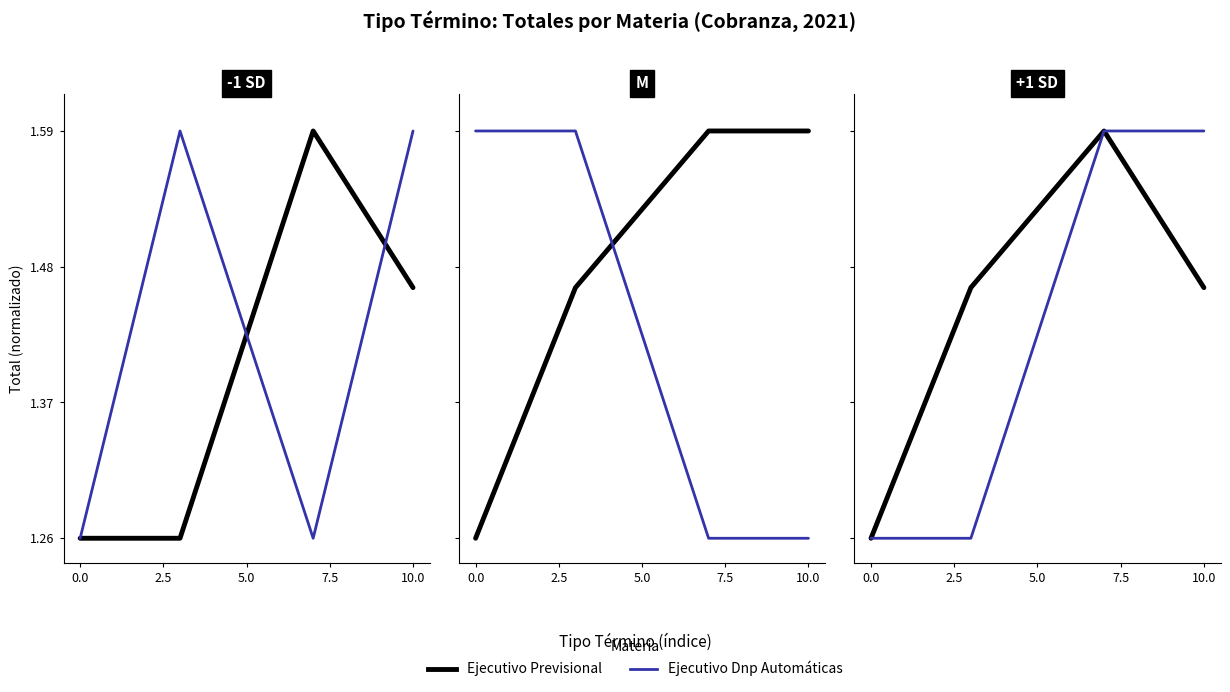

True or false: Ejecutivo Previsional and Ejecutivo Dnp Automáticas intersect in this chart.

False